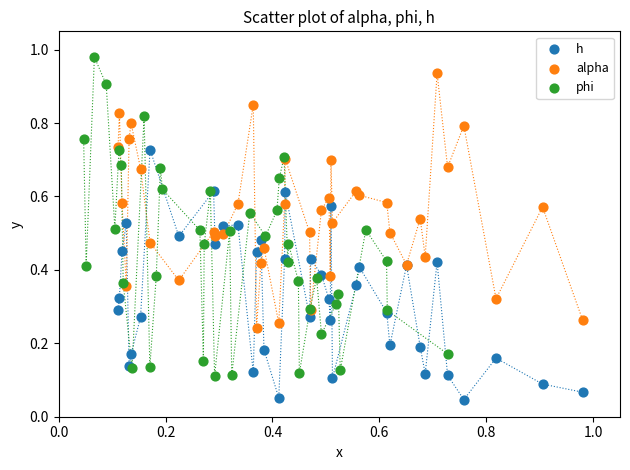

Which series has the widest spread of Y values?

phi